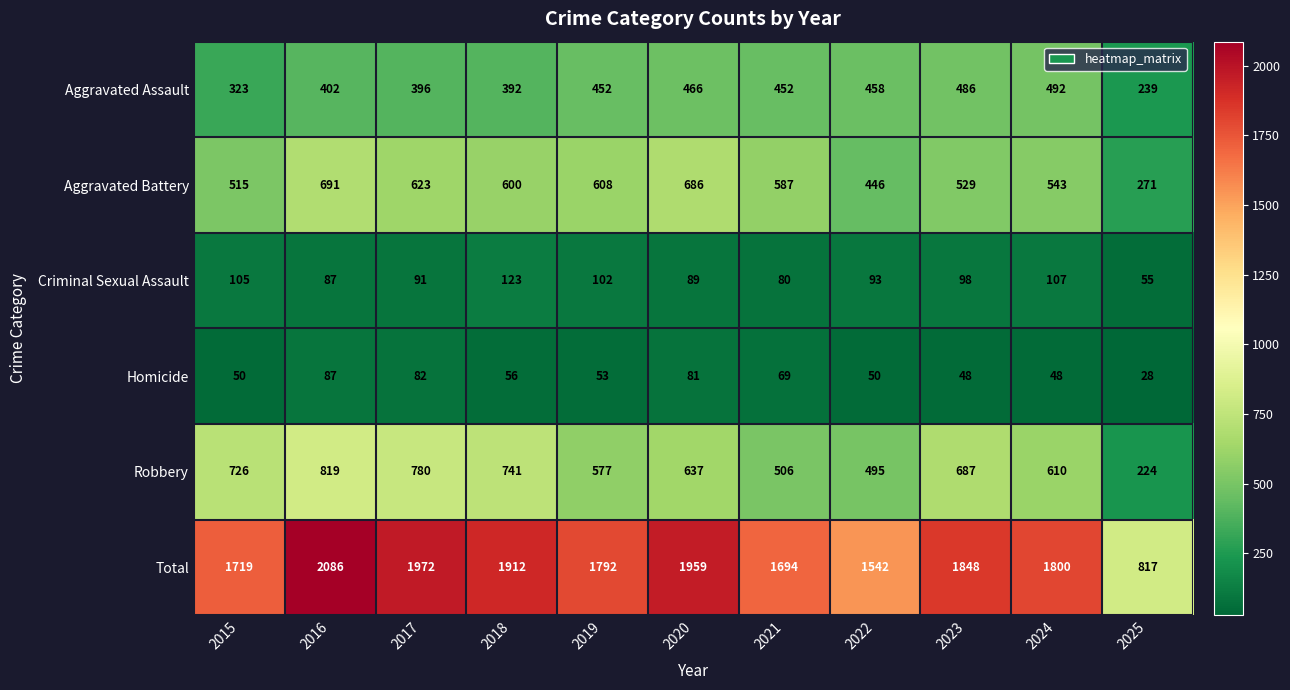

Which label corresponds to the largest value in the chart?

2016